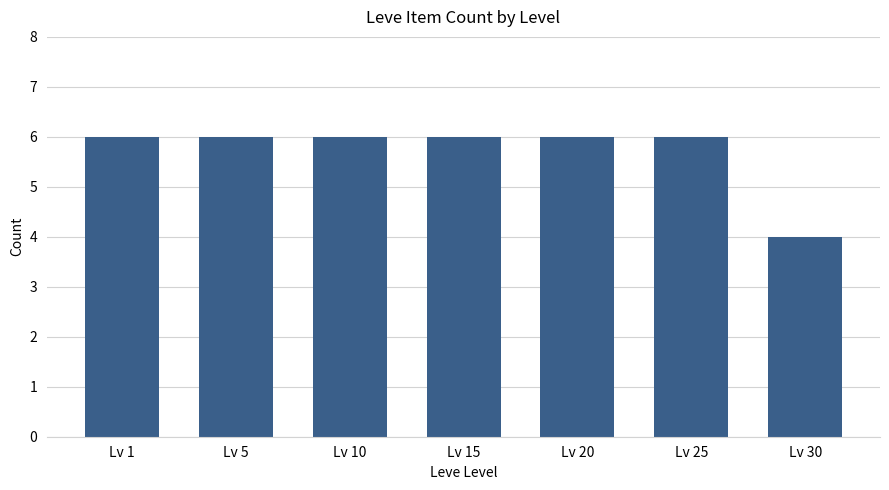

True or false: the data shows 6 at Lv 1.

True